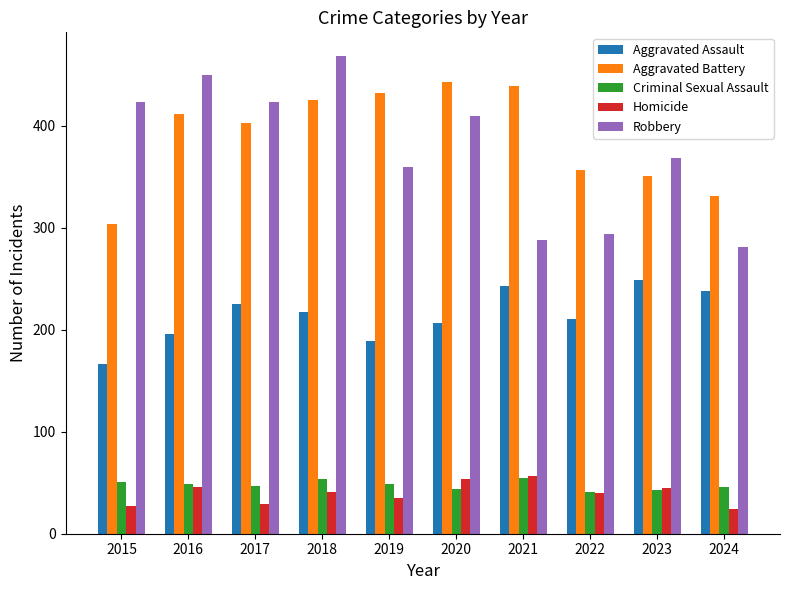

What are all the series names shown in the legend?

Aggravated Assault, Aggravated Battery, Criminal Sexual Assault, Homicide, Robbery